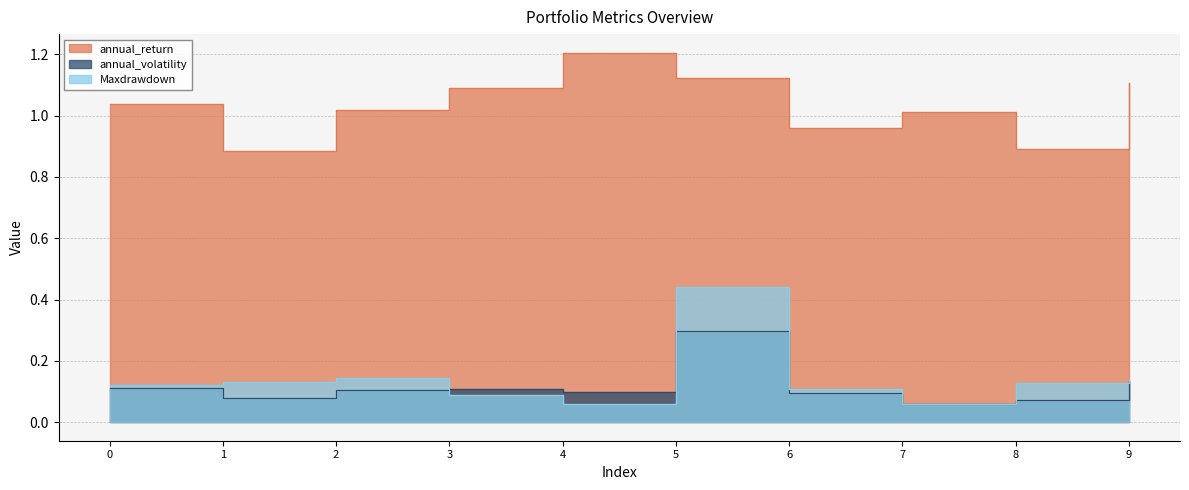

What is the total value across all series at 3?

1.3